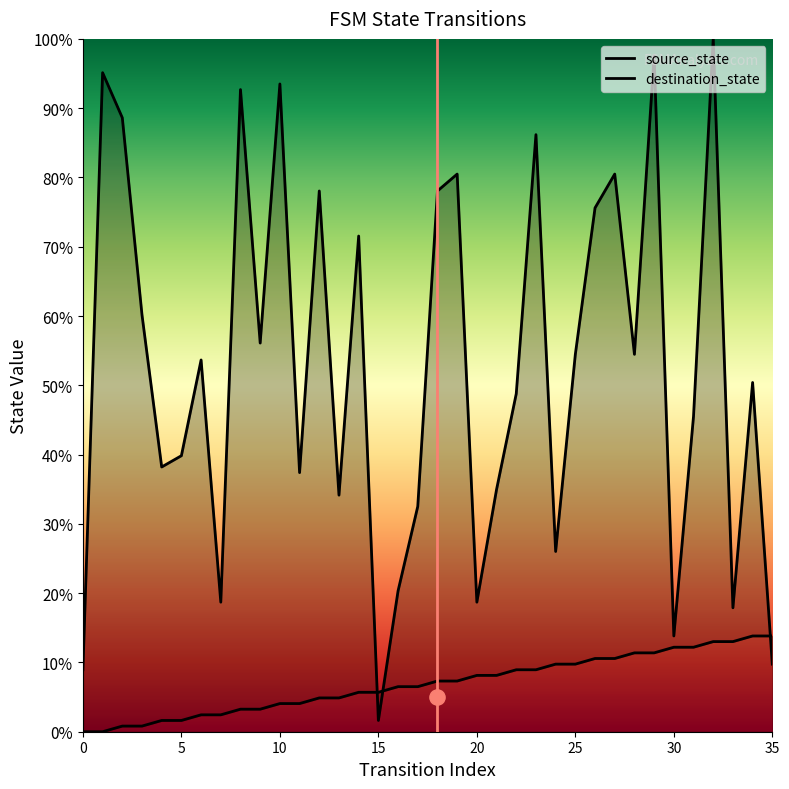

Which series reaches the maximum Y coordinate?

destination_state